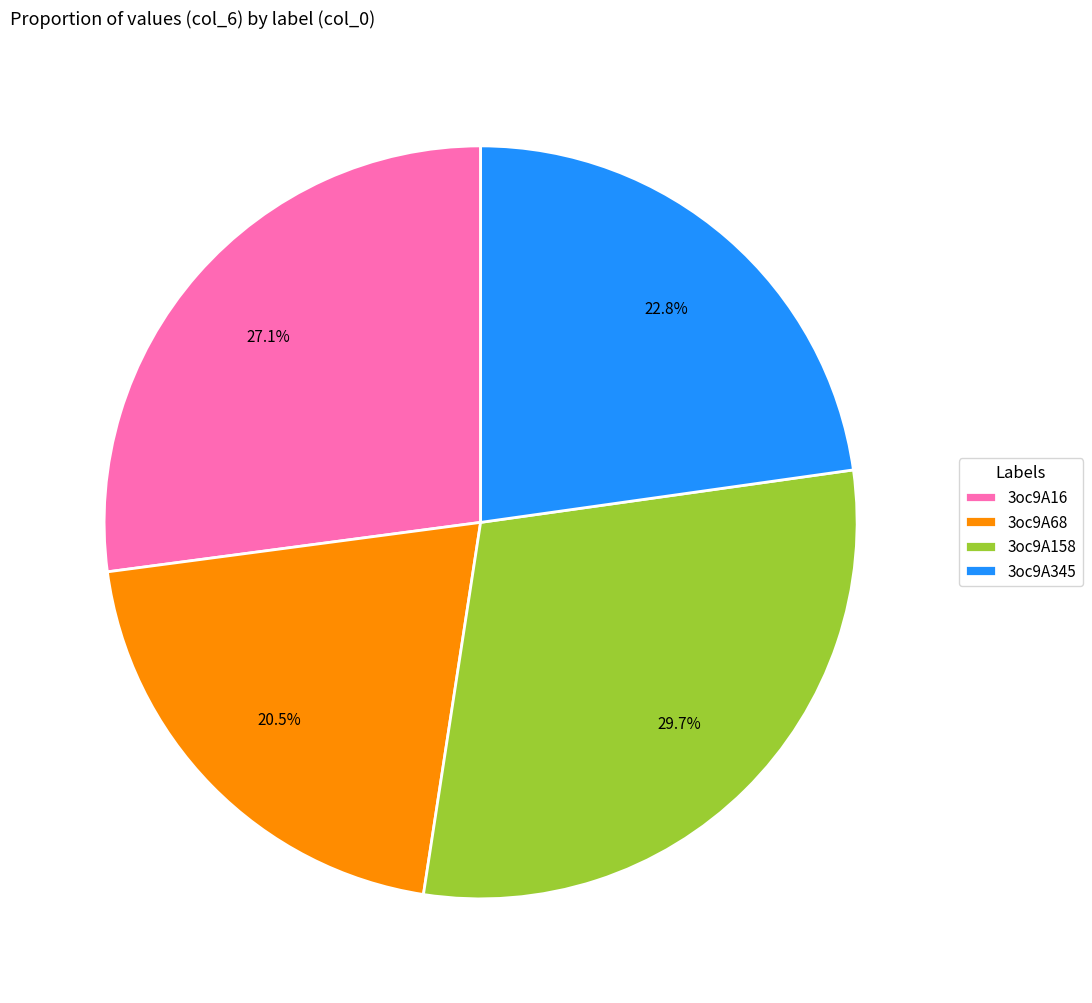

To the nearest percent, what is the difference between the 3oc9A158 and 3oc9A345 slice percentages?

7%